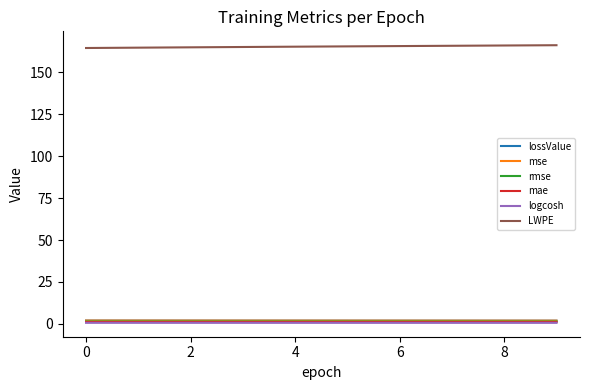

True or false: logcosh has more than 1 interior local peaks.

False